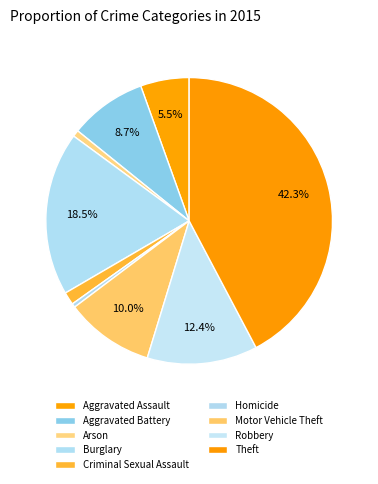

Is it true that Aggravated Battery is 9% of the pie?

True